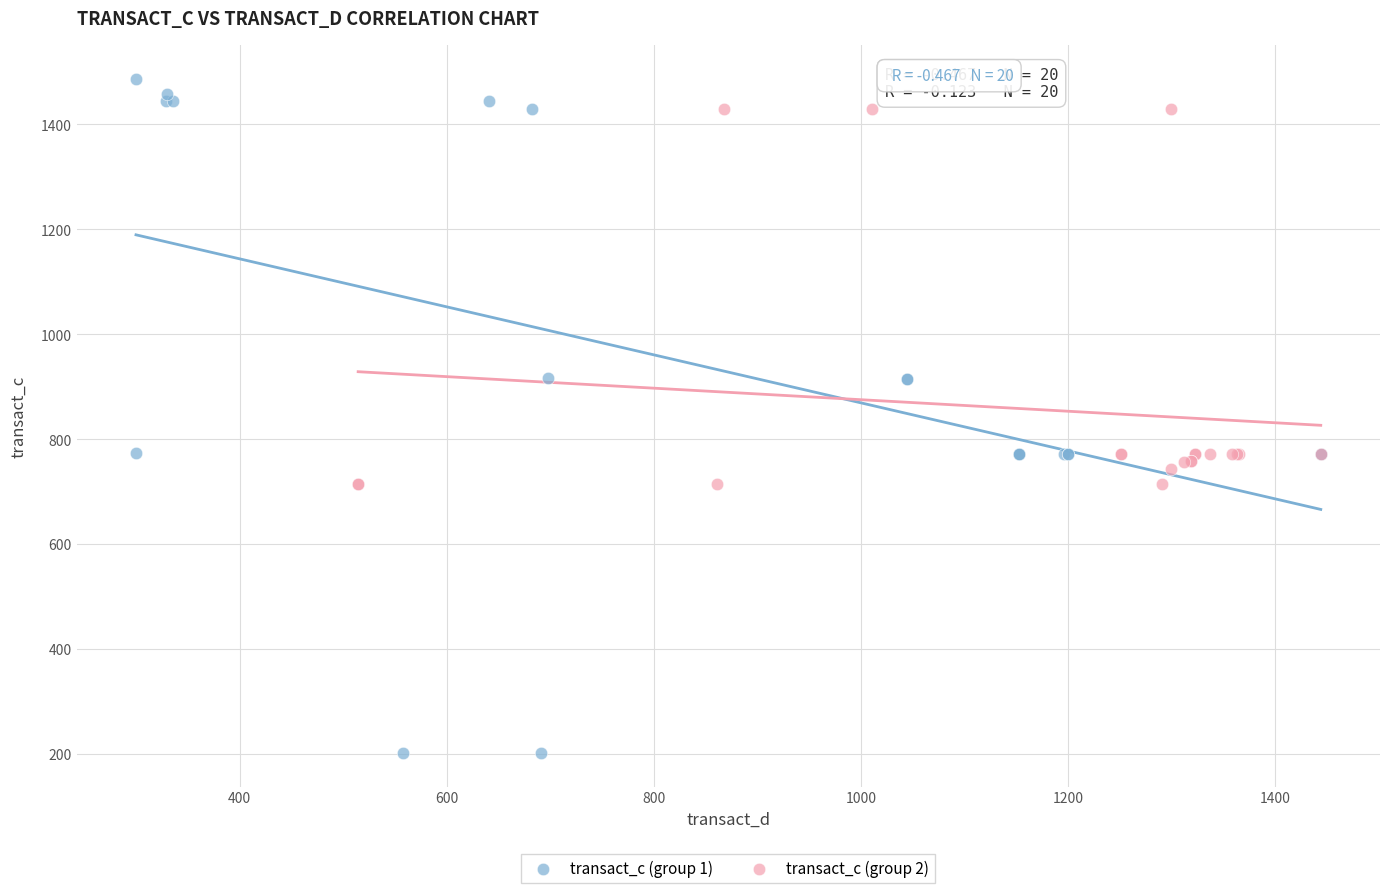

Which series contains the highest Y value?

transact_c (group 1)